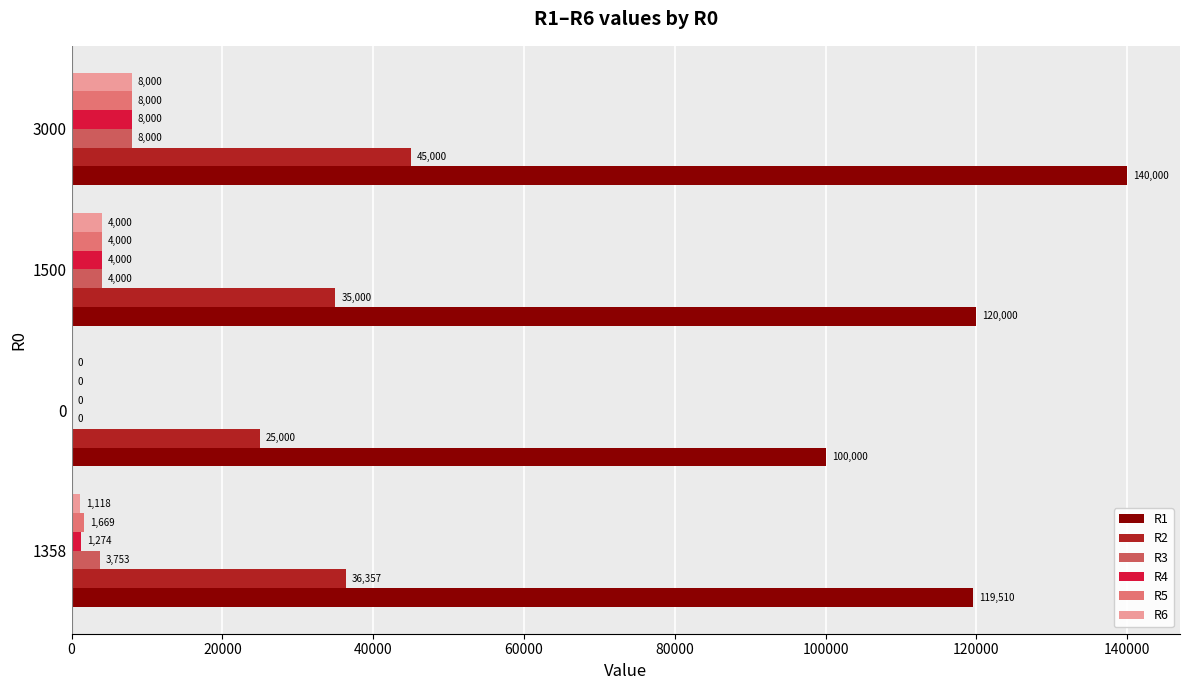

What value does the R1 series have at 0?

100000